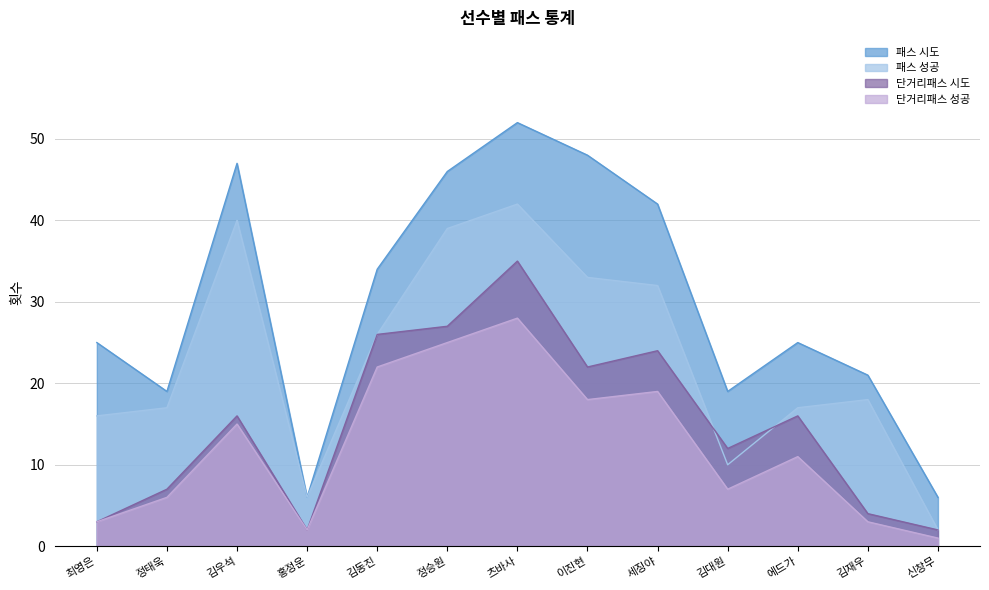

True or false: 패스 시도 has more than 2 points higher than both neighbors.

True